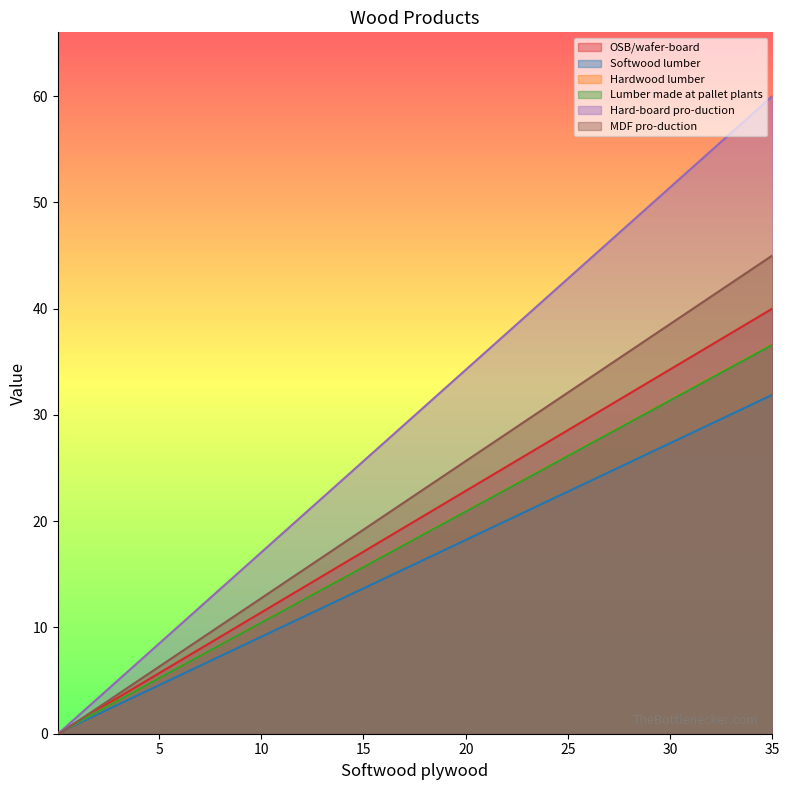

What is the difference between the Hardwood lumber values at 0.15 and 35?

36.5